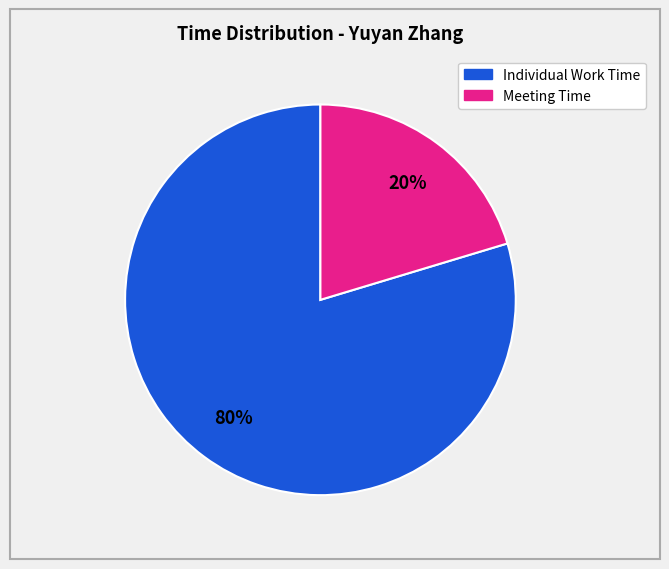

Is there a majority slice in this chart?

Yes